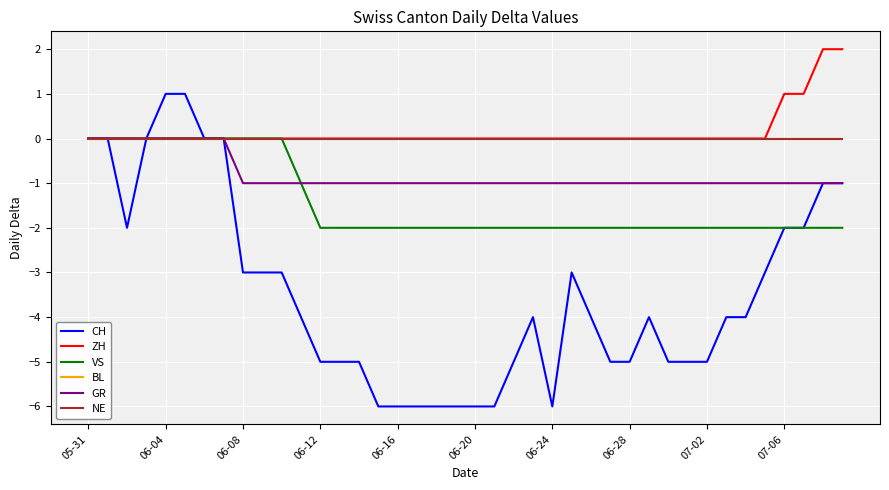

Does the chart display data point markers on the line(s)?

No